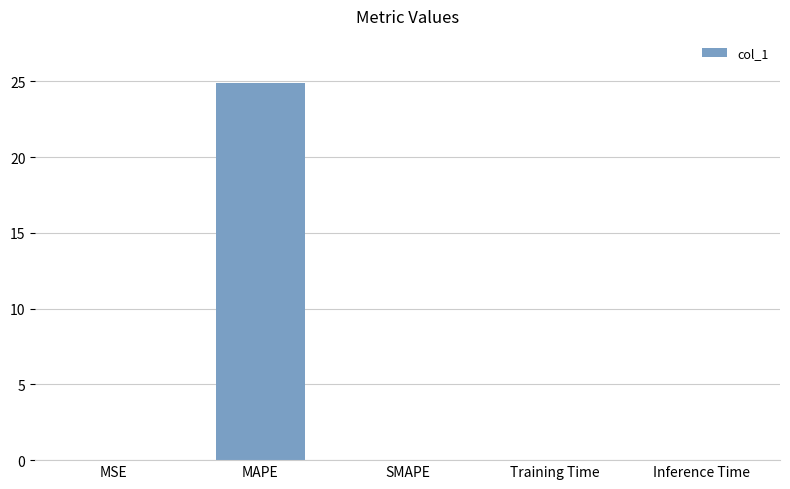

What is the average value?

5.0